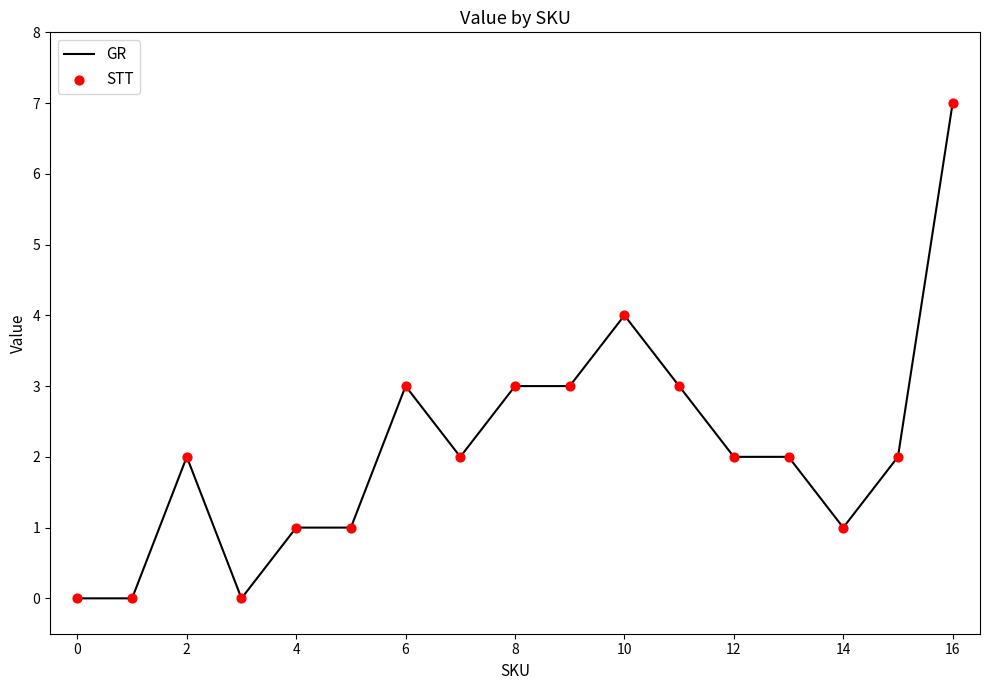

What is the maximum value shown in the chart?

7